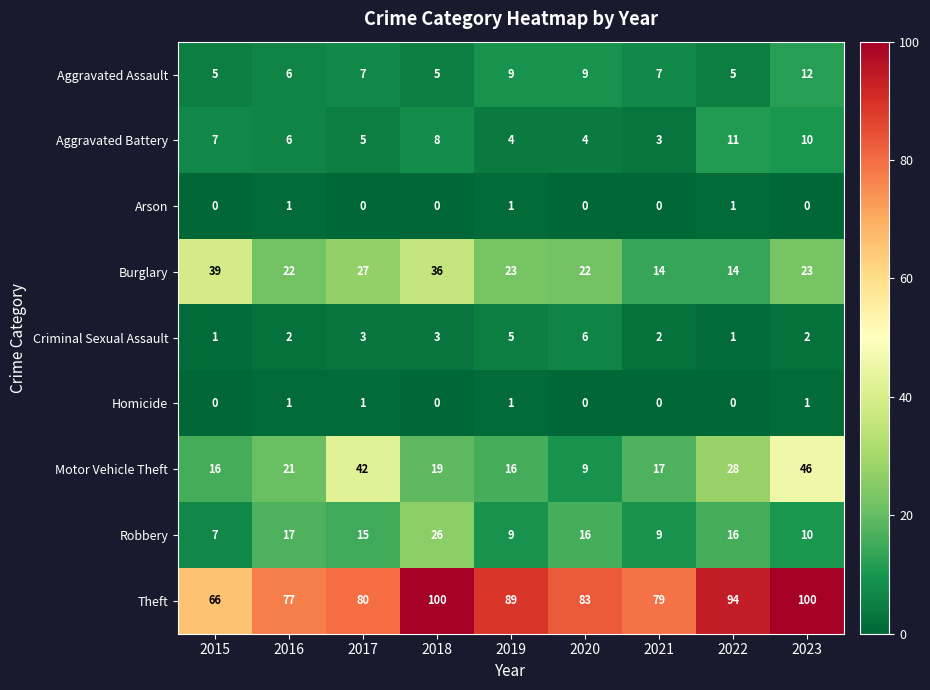

Is it true that Burglary equals 22 at 2020?

True